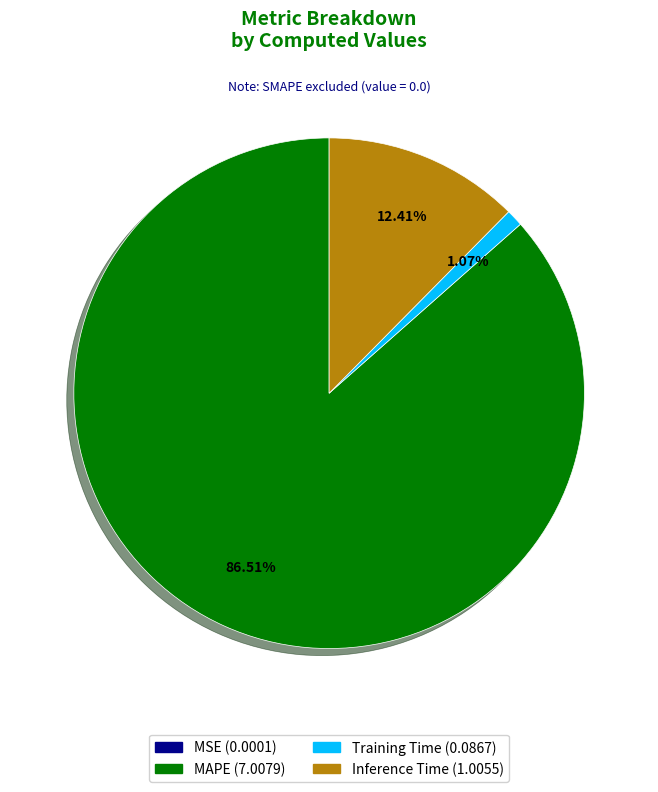

Is there a majority slice in this chart?

Yes